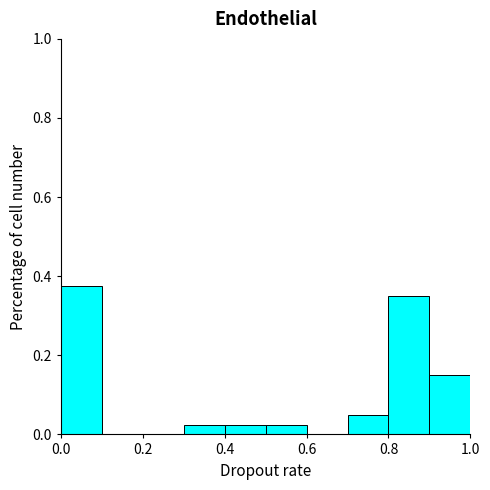

Reading left to right, transcribe this chart: for each bar, give the range it covers on the x-axis and its height. The values are not printed on the chart, so give them approximately, as read against the axis.

0.0 to 0.1: 0.38
0.1 to 0.2: 0
0.2 to 0.3: 0
0.3 to 0.4: 0.02
0.4 to 0.5: 0.02
0.5 to 0.6: 0.02
0.6 to 0.7: 0
0.7 to 0.8: 0.06
0.8 to 0.9: 0.36
0.9 to 1.0: 0.16